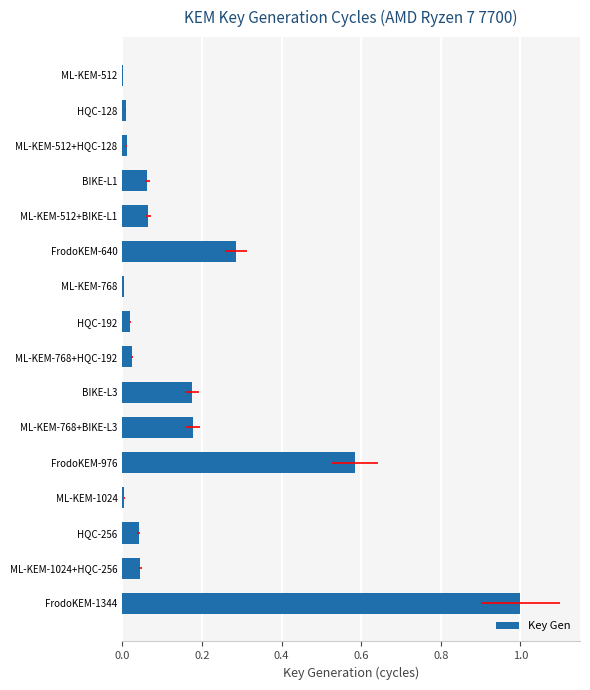

Reading left to right, transcribe all the data shown in this chart.

0.0	0.0	0.0	0.1	0.1	0.3	0.0	0.0	0.0	0.2	0.2	0.6	0.0	0.0	0.0	1.0